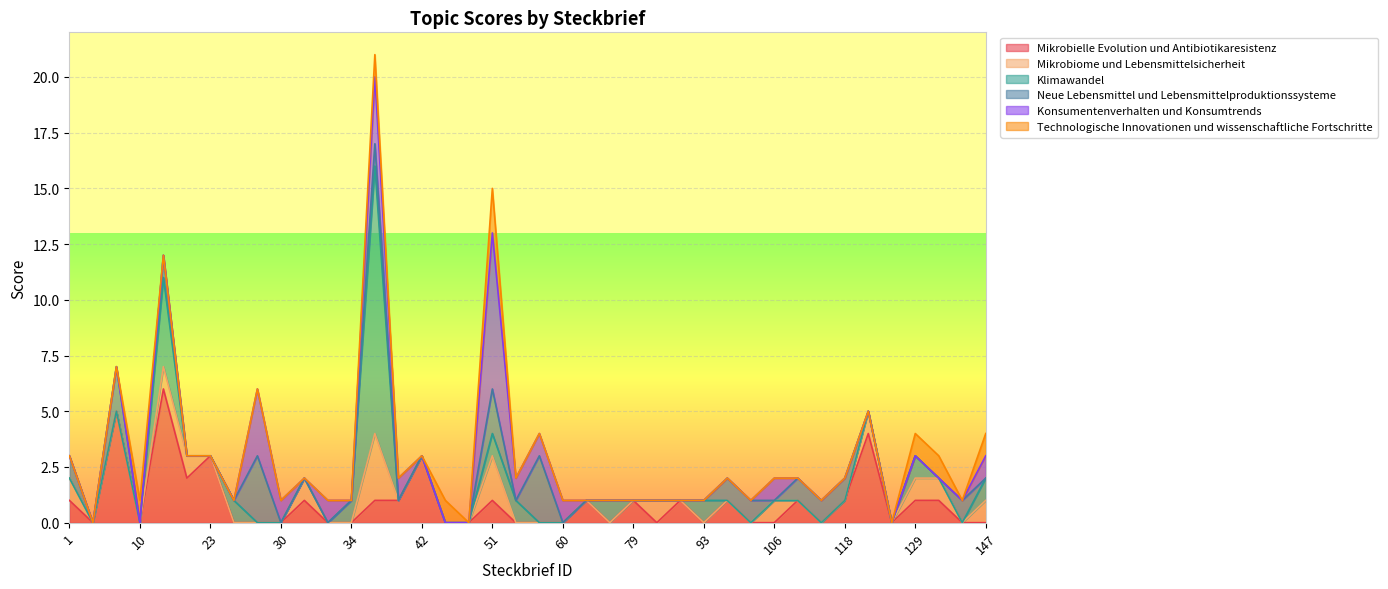

The value of Mikrobiome und Lebensmittelsicherheit at 129 is 1. True or false?

False